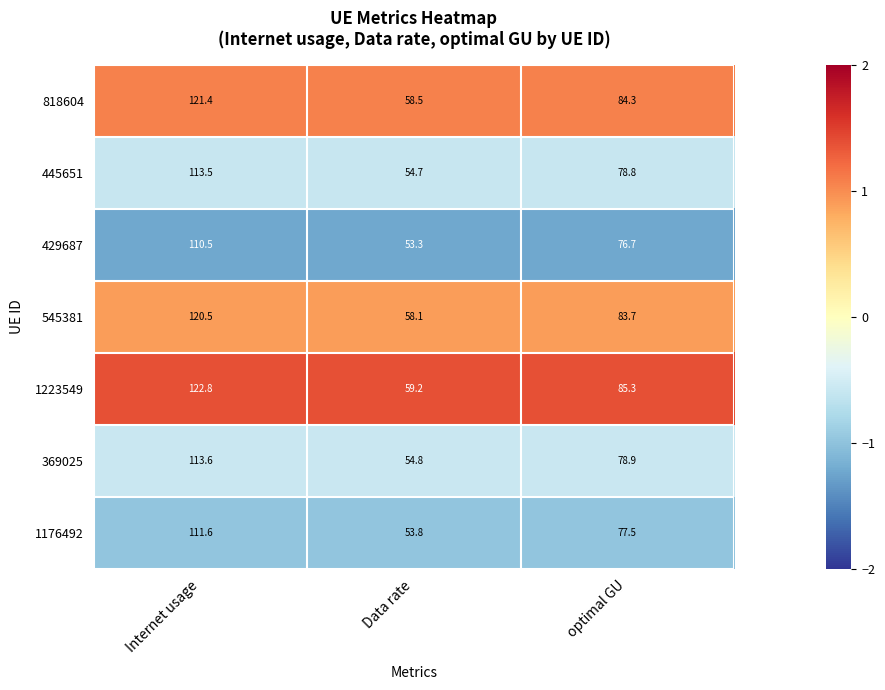

What is the spread (max minus min) of values at Internet usage?

12.3